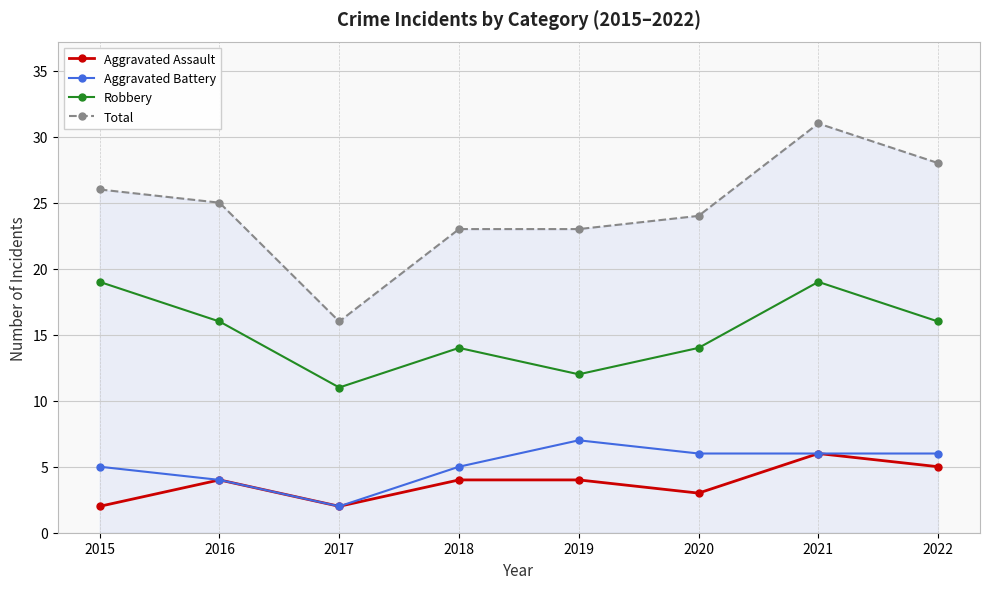

What value does the Robbery series have at 2019?

12